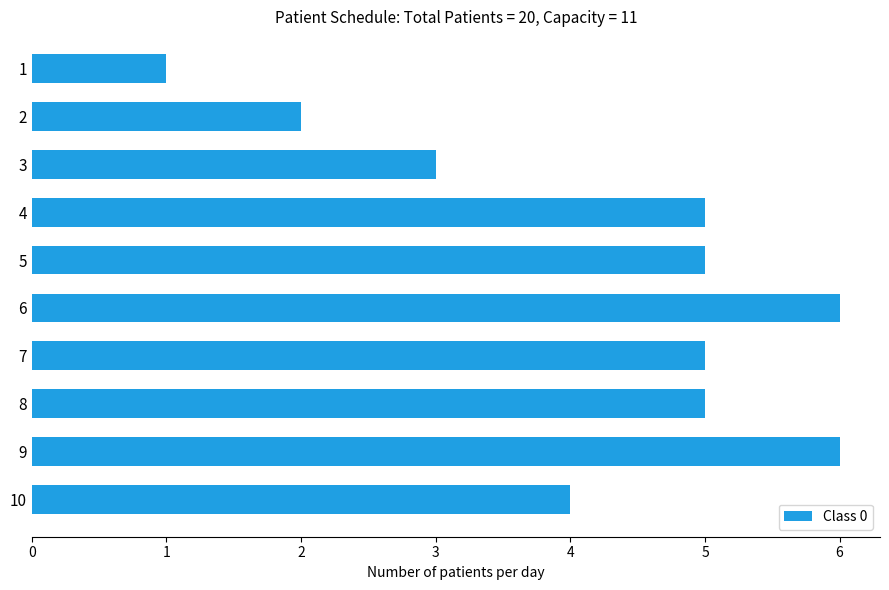

What is the greatest value displayed?

6